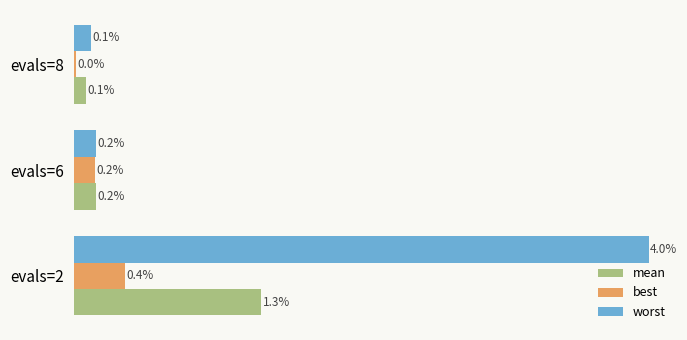

Which series has the widest spread of values?

worst